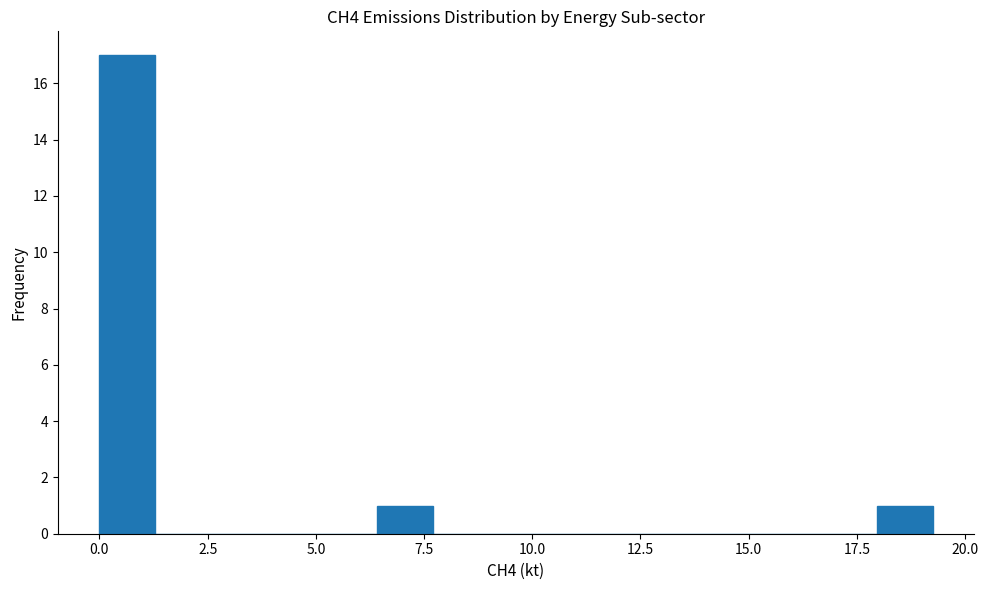

Read against the x-axis, roughly where is the centre of the tallest bar?

0.5